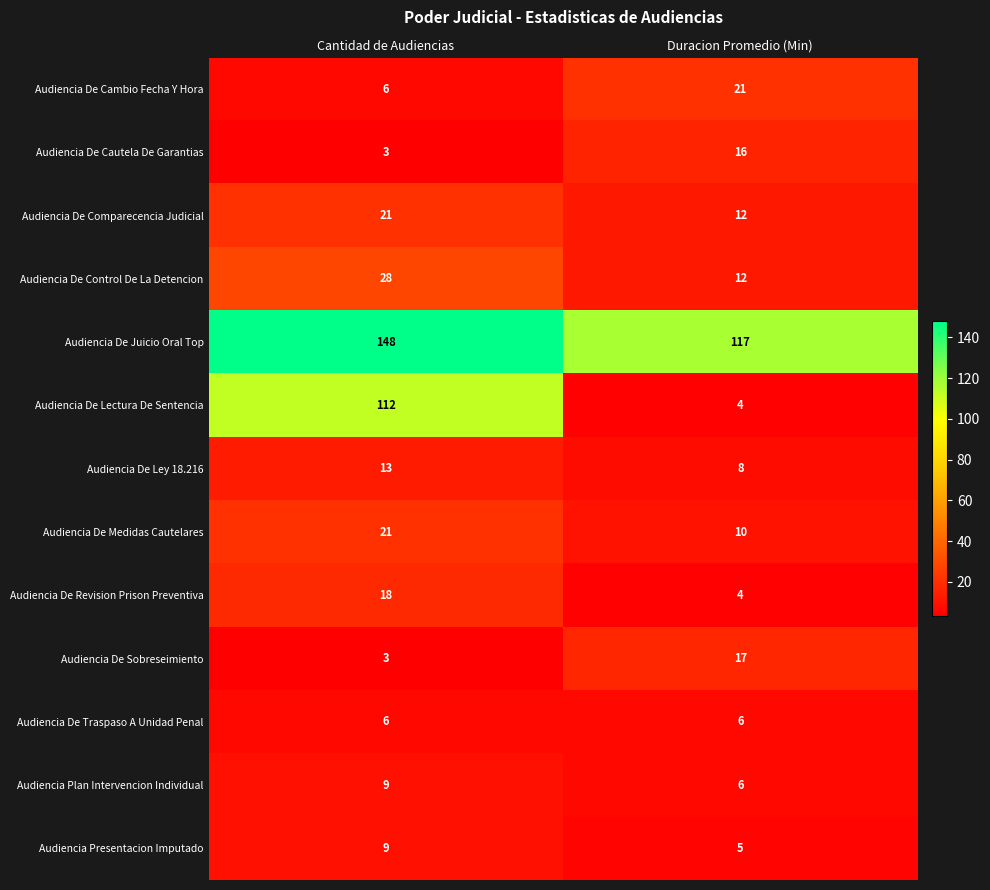

What is the sum of the Audiencia De Comparecencia Judicial values at Cantidad de Audiencias and Duracion Promedio (Min)?

33